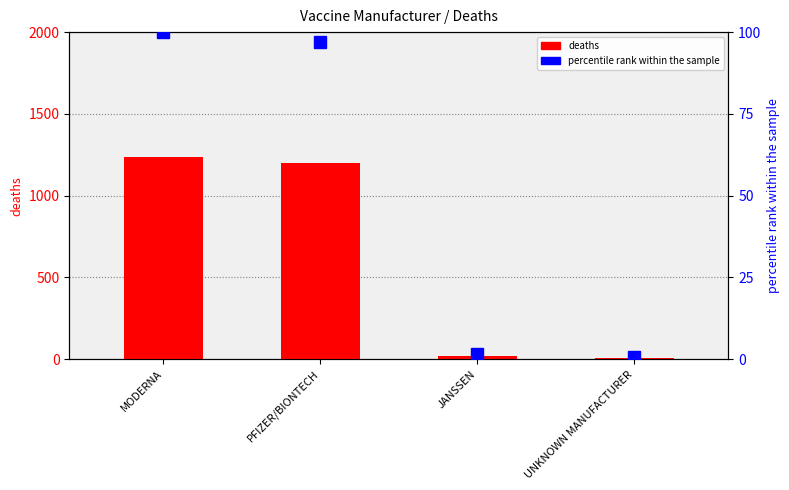

What is the highest value of the percentile rank within the sample series?

100.0